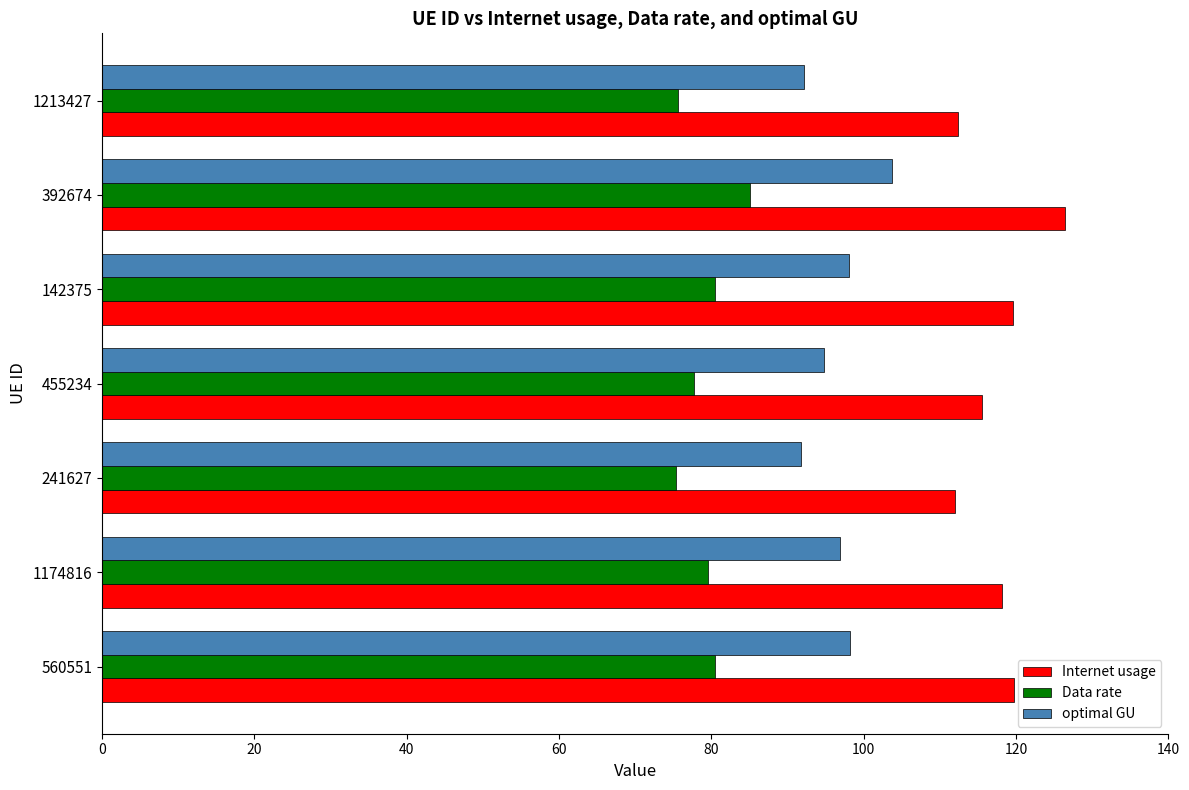

What is the spread (max minus min) of values at 1213427?

36.8